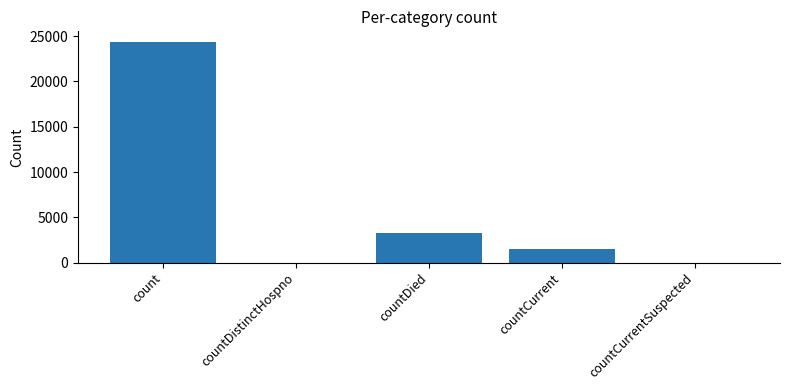

What is the change in value from countDistinctHospno to countDied?

+3267